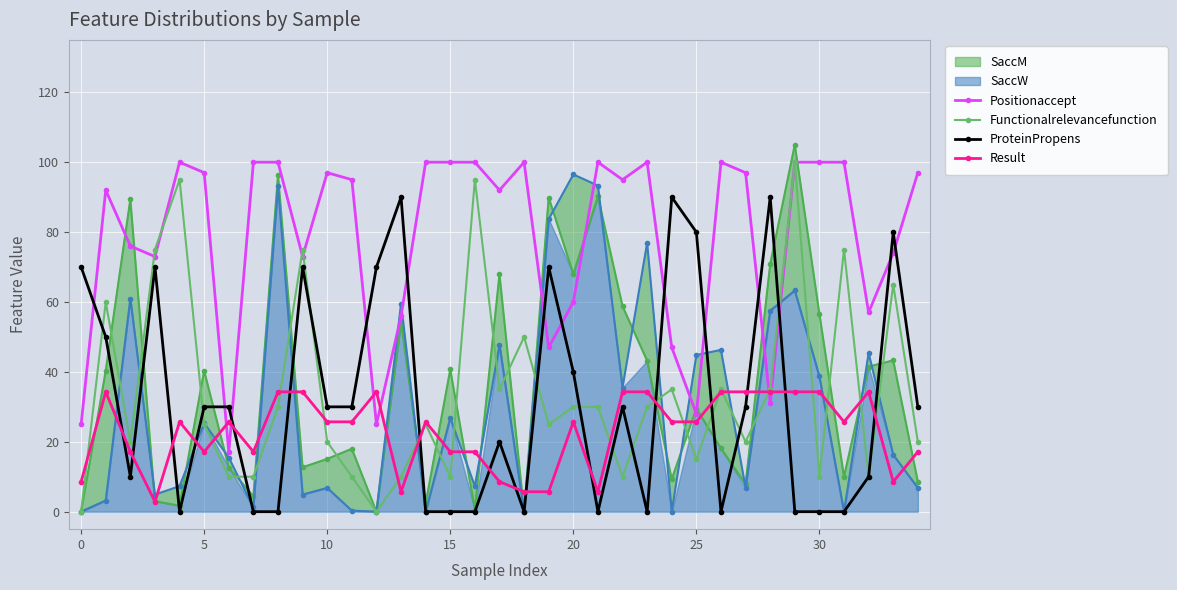

What is the lowest value of the Result series?

2.9